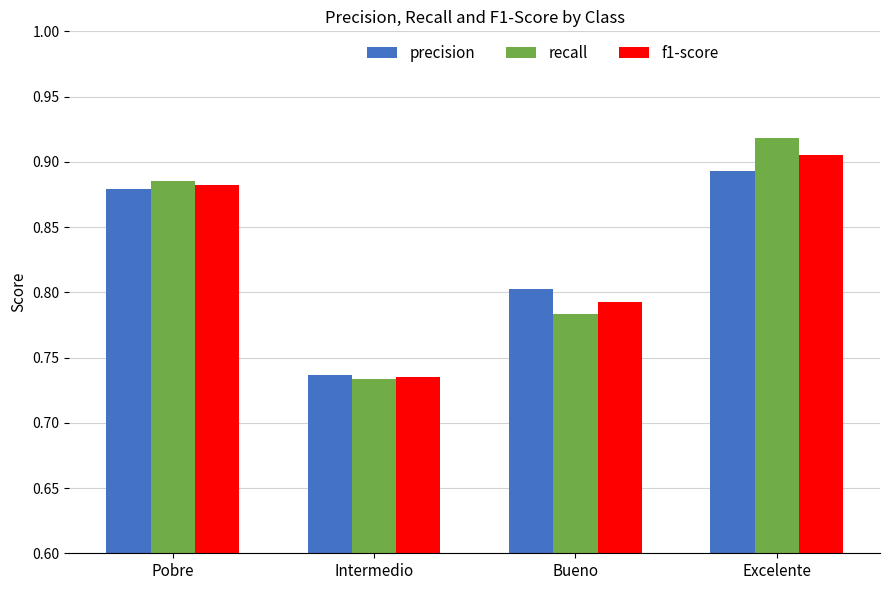

The value of precision at Excelente is 1.5. True or false?

False